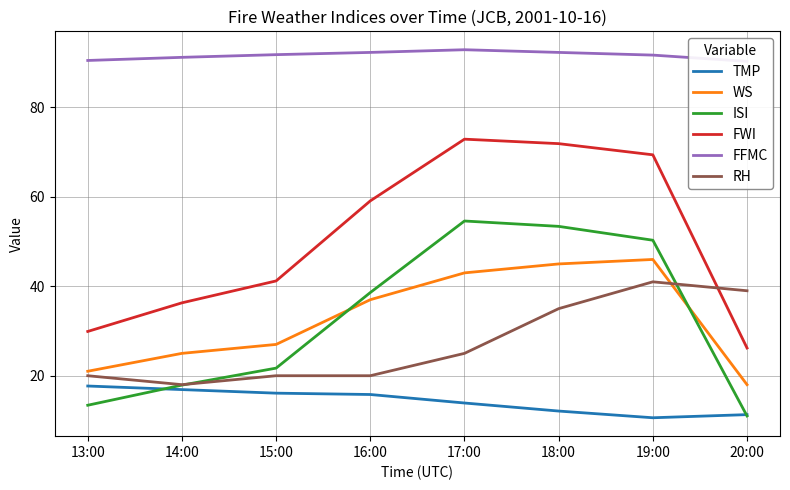

How many lines are shown in the chart?

6